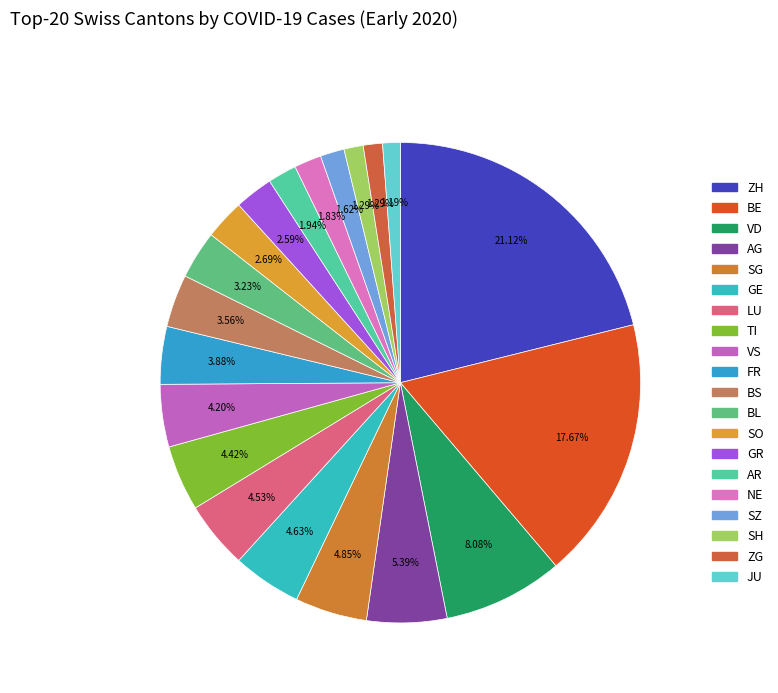

Count the number of slices in the pie.

20